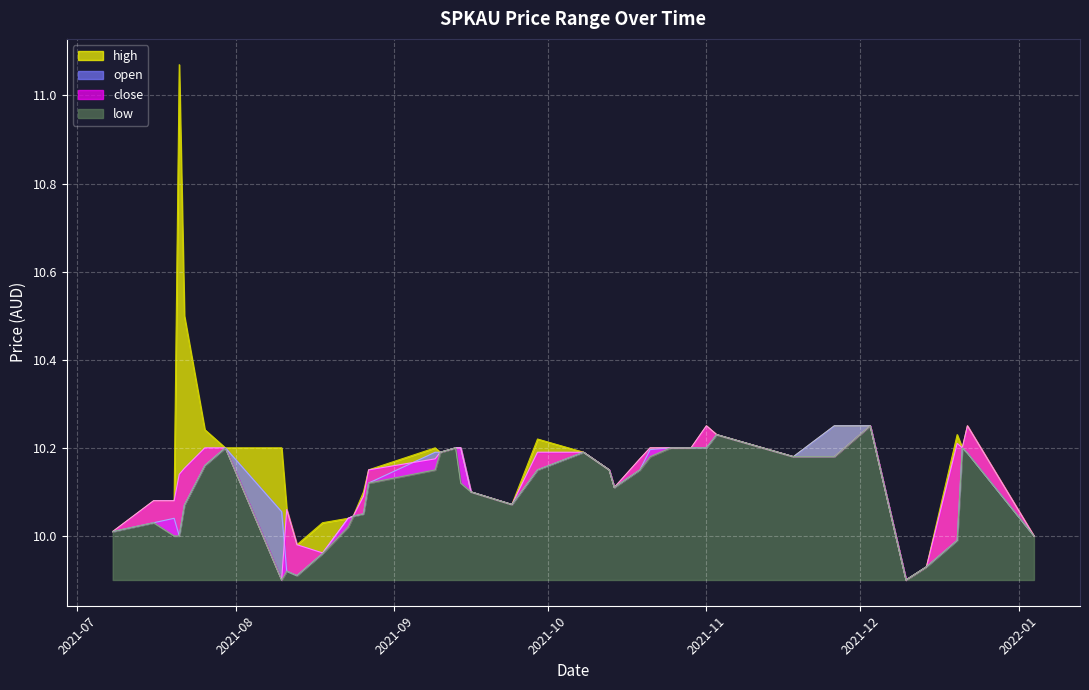

True or false: low has more than 0 interior local peaks.

True